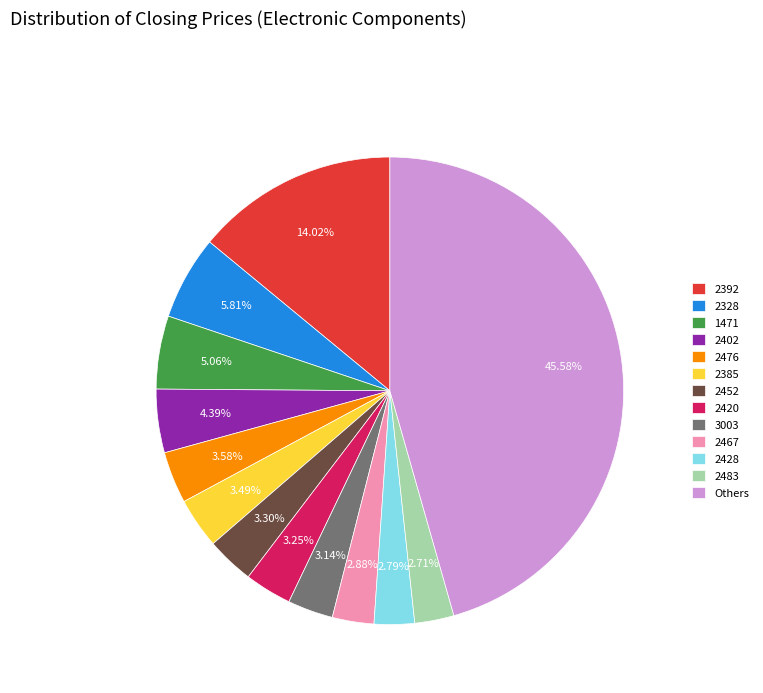

What is the largest slice in the pie chart?

Others